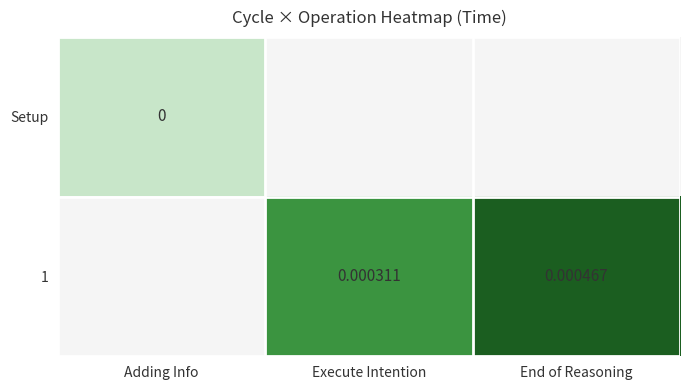

Which category has the lowest value across all series?

Adding Info